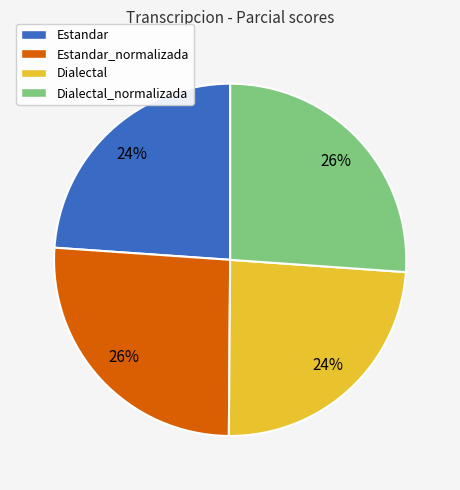

To the nearest percent, what is the combined percentage of Estandar and Estandar_normalizada?

50%